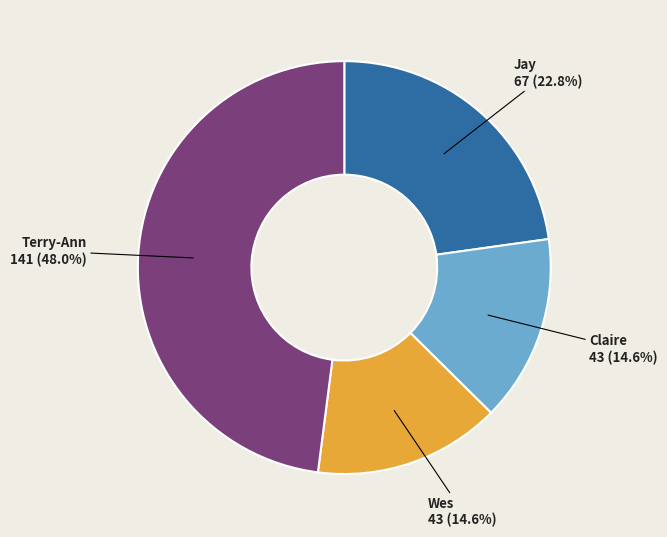

Which slice is the largest?

Terry-Ann